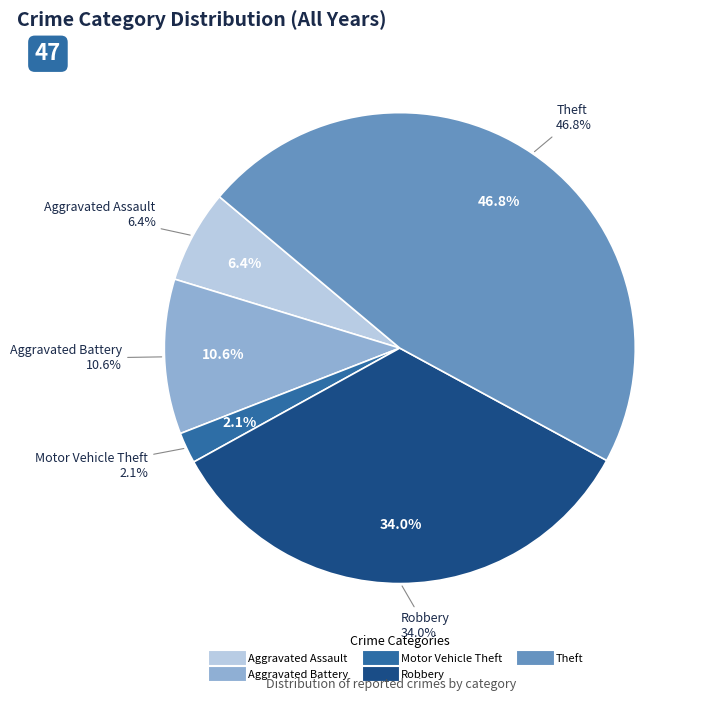

Is it true that Aggravated Battery is 39% of the pie?

False